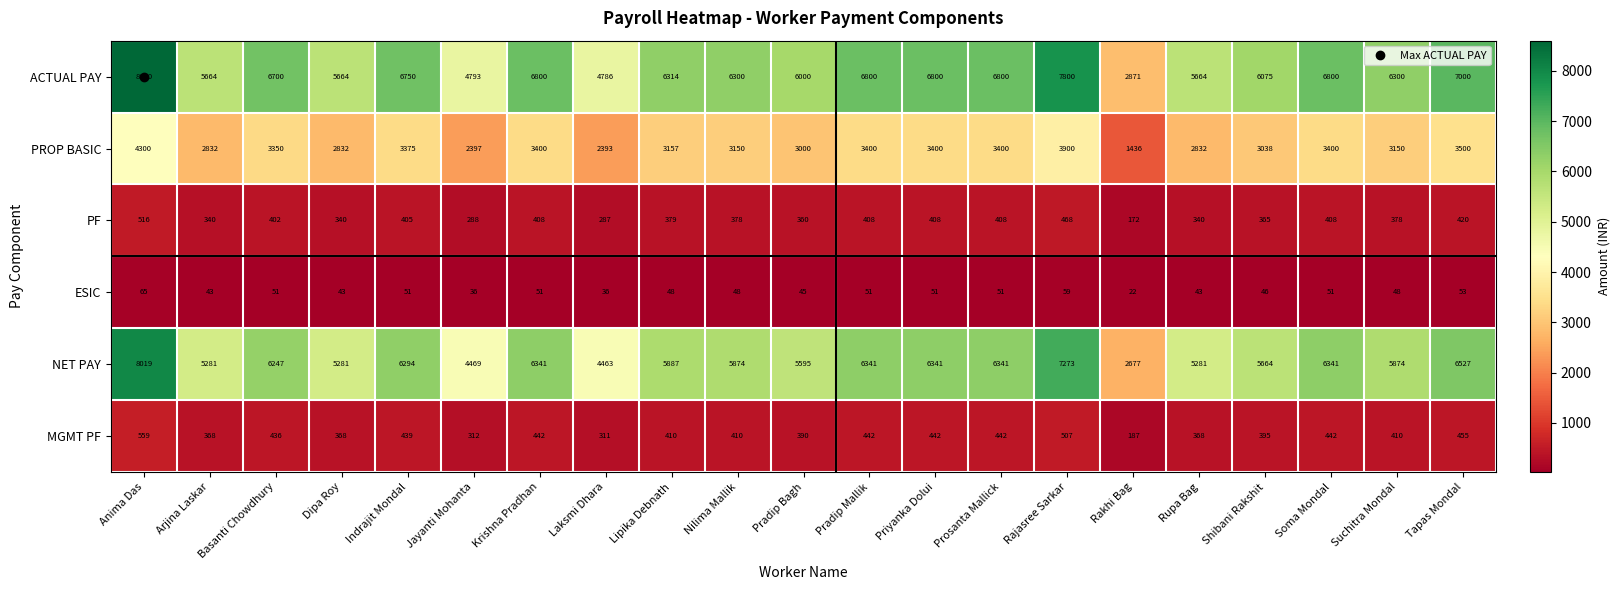

What is the sum of all NET PAY values?

122411